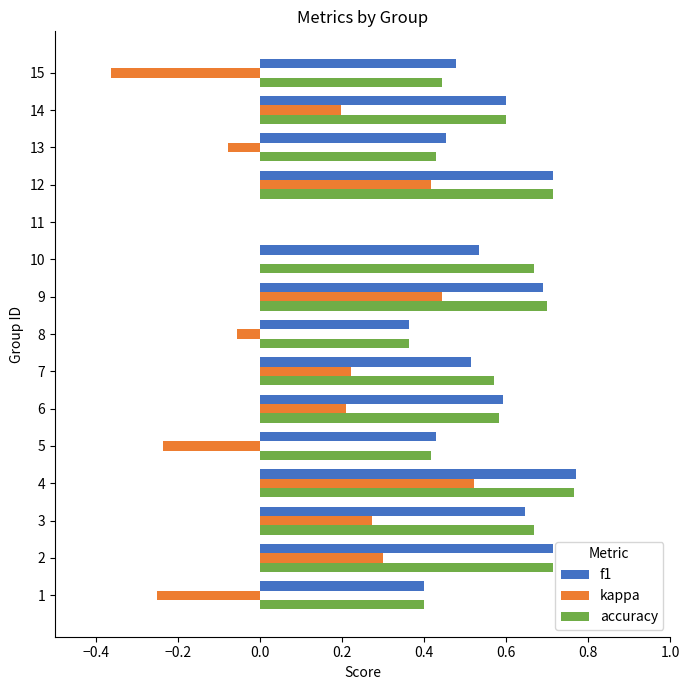

What is the sum of all accuracy values?

8.0